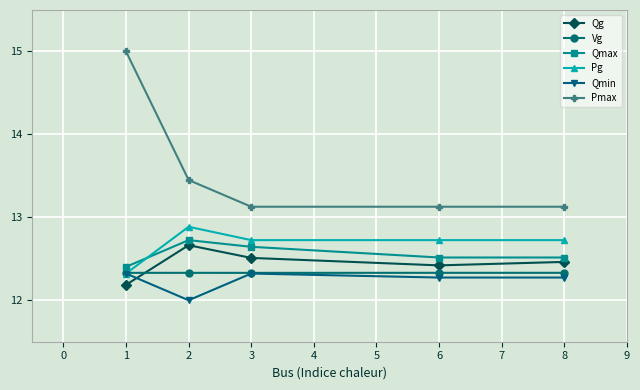

Count the Qmin values in the range 12 to 13.

5